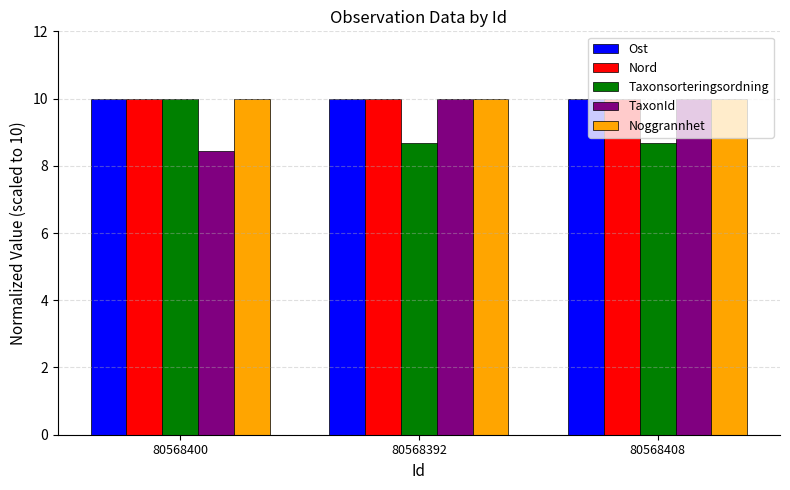

What are all the series names shown in the legend?

Ost, Nord, Taxonsorteringsordning, TaxonId, Noggrannhet